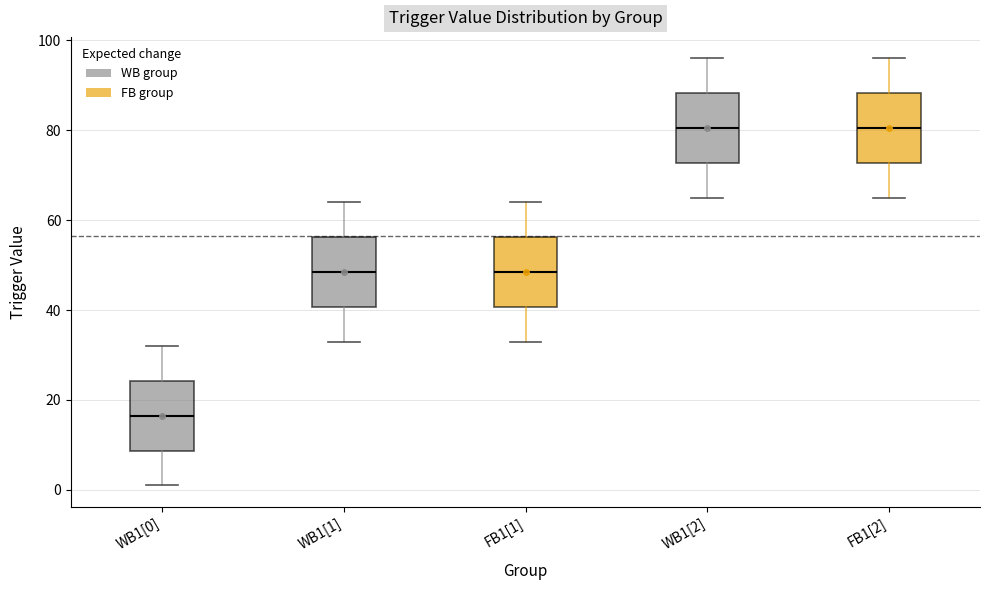

Where is the upper edge of the box for FB1[1] on the y-axis? The values are not printed on the chart, so give them approximately, as read against the axis.

56